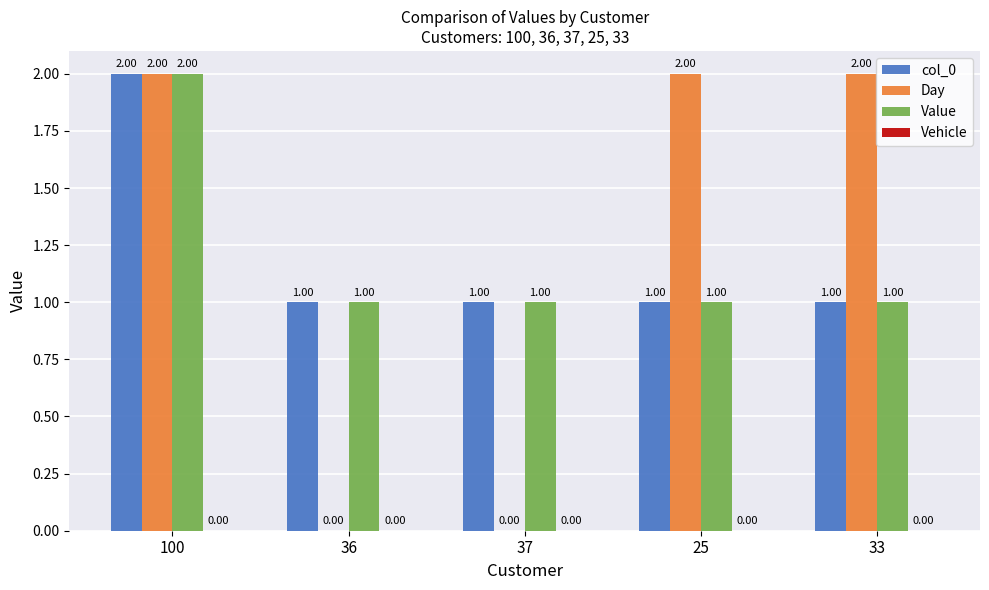

Which series changed the most between 37 and 25?

Day